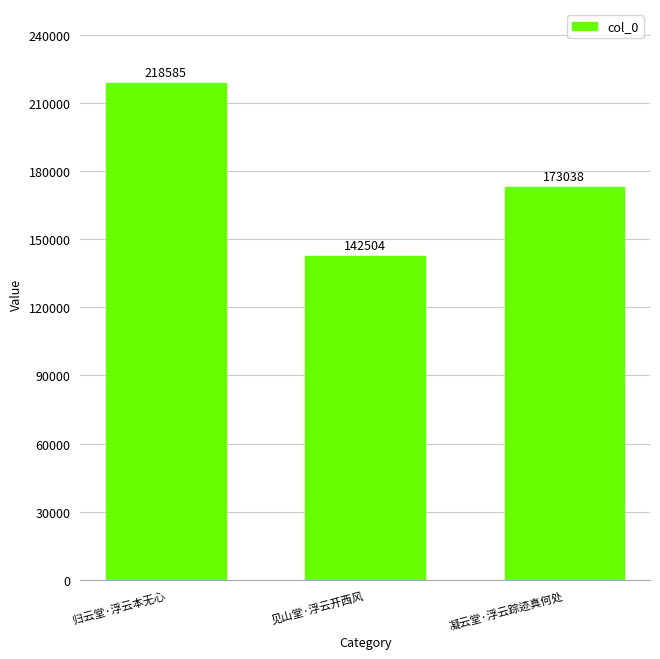

How many categories are shown in the chart?

3